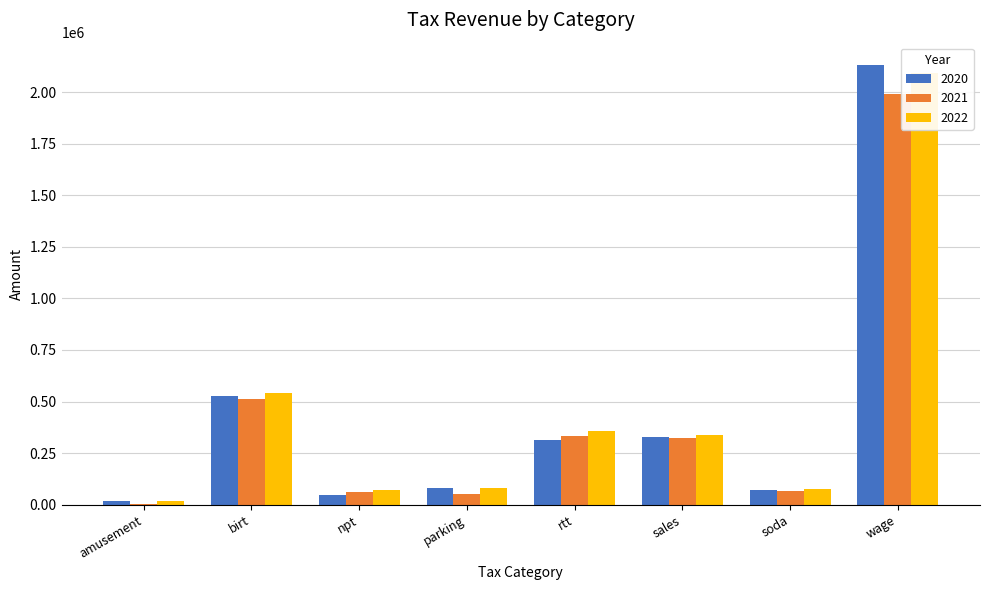

What is the maximum value shown in the chart?

2132447.2